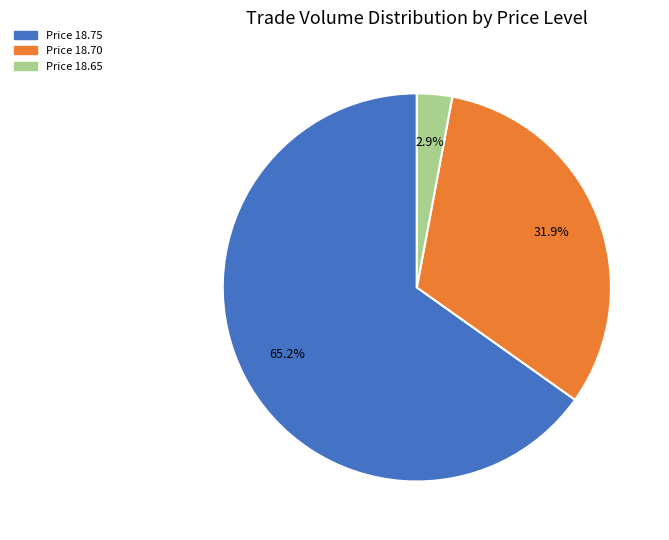

What is the smallest slice in the pie chart?

Price 18.65